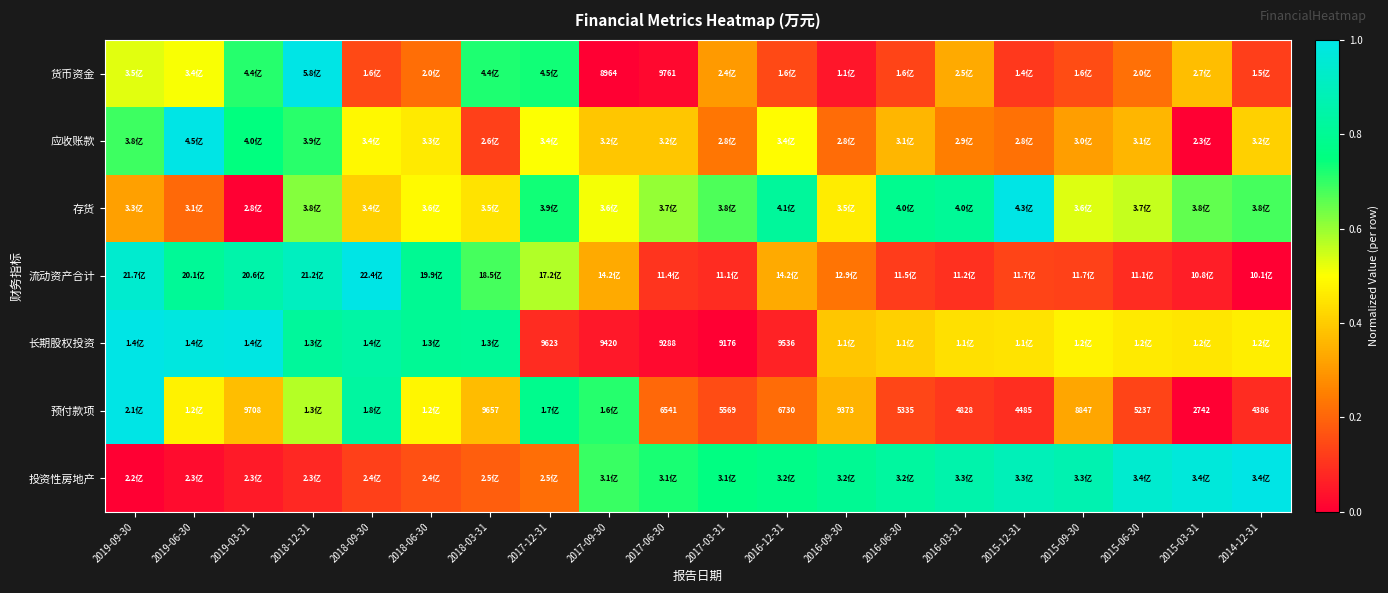

What is the spread (max minus min) of values at 2017-06-30?

0.7